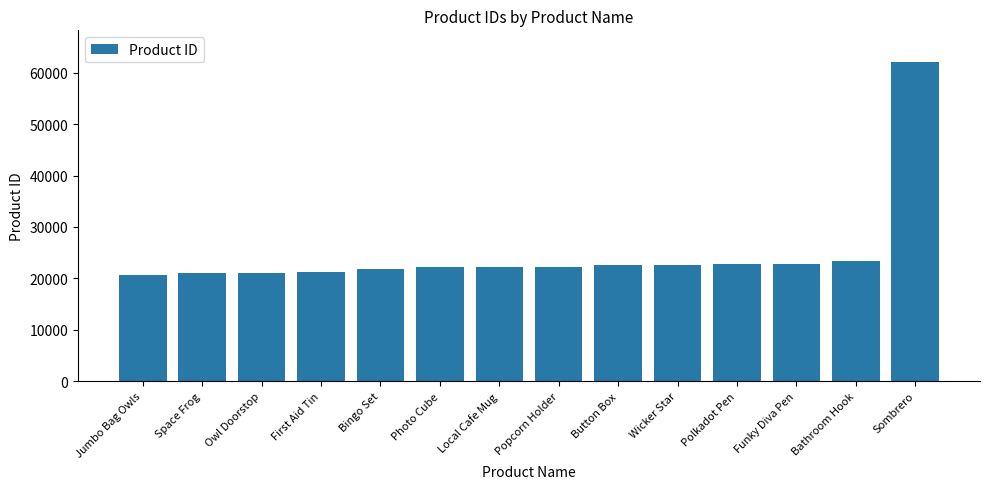

Approximately how many times larger is the value at Bingo Set compared to Funky Diva Pen?

1.0